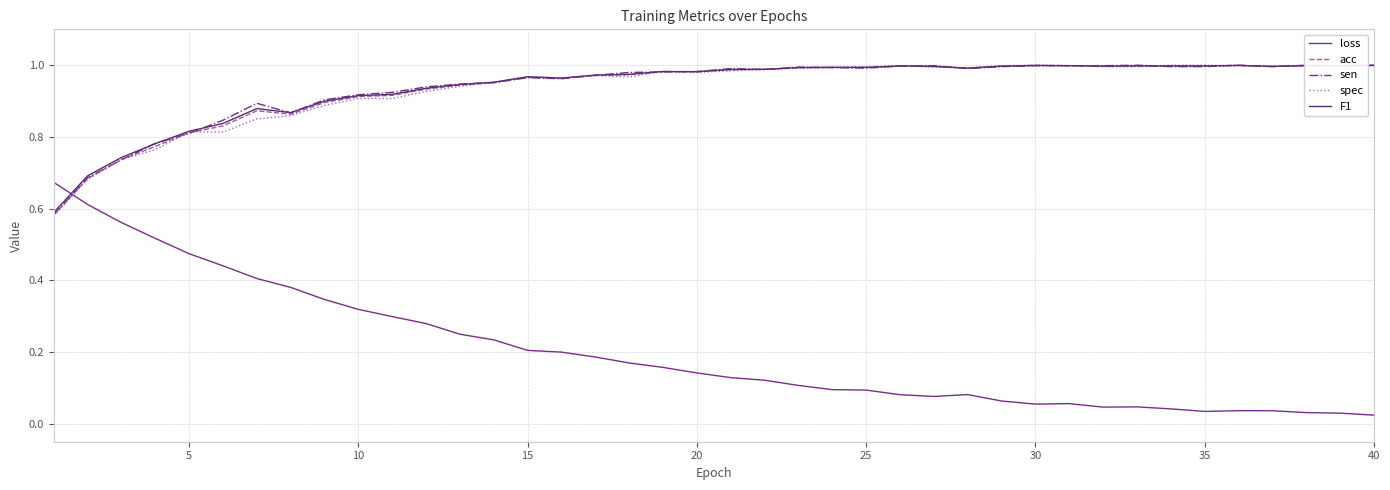

List the series in order of their peak value, highest first.

sen, spec, F1, acc, loss